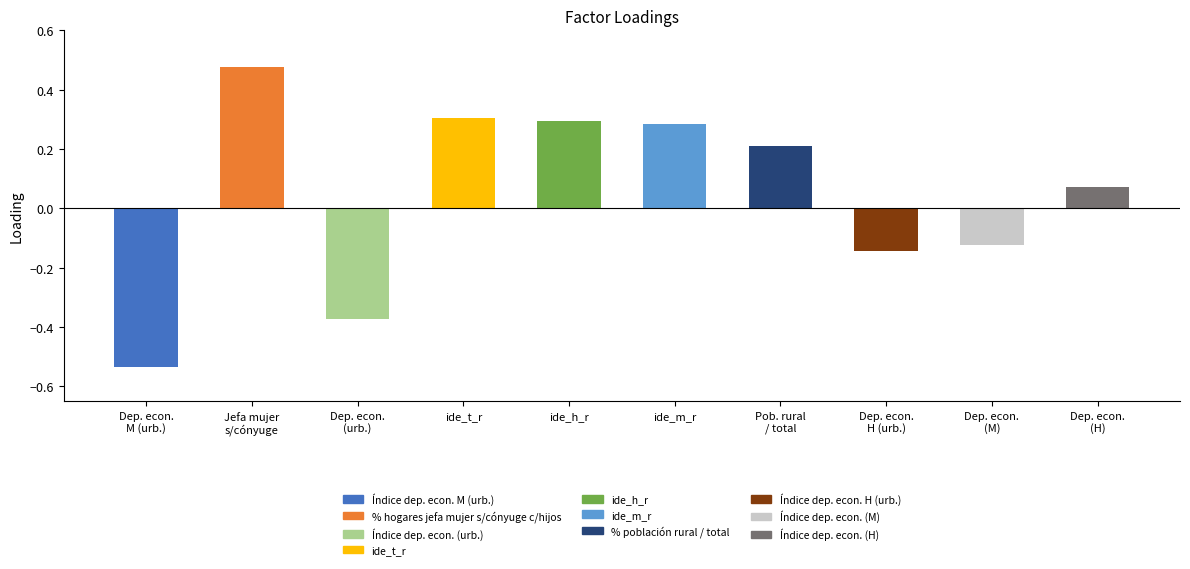

What is the sum of the values at ide_m_r and ide_t_r?

0.6